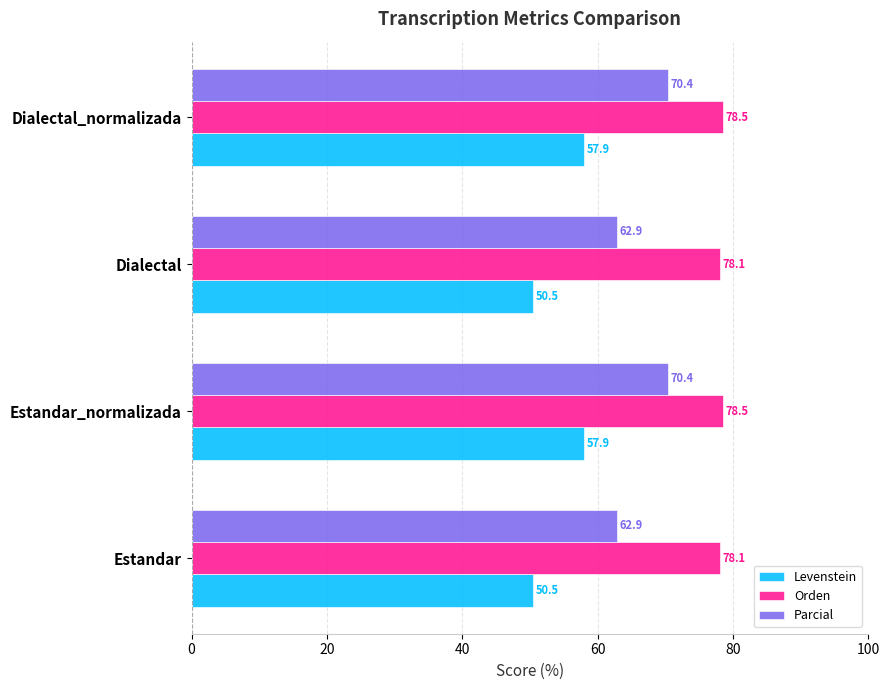

Is it true that Levenstein equals 26.7 at Dialectal_normalizada?

False